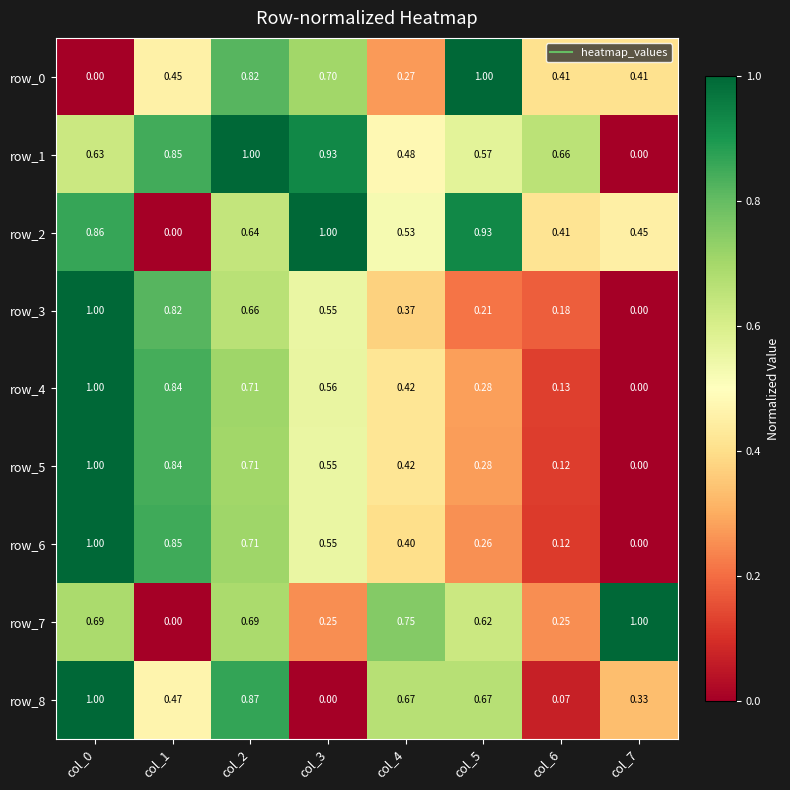

Is the value of row_4 at col_7 greater than the value of row_2 at col_3?

No